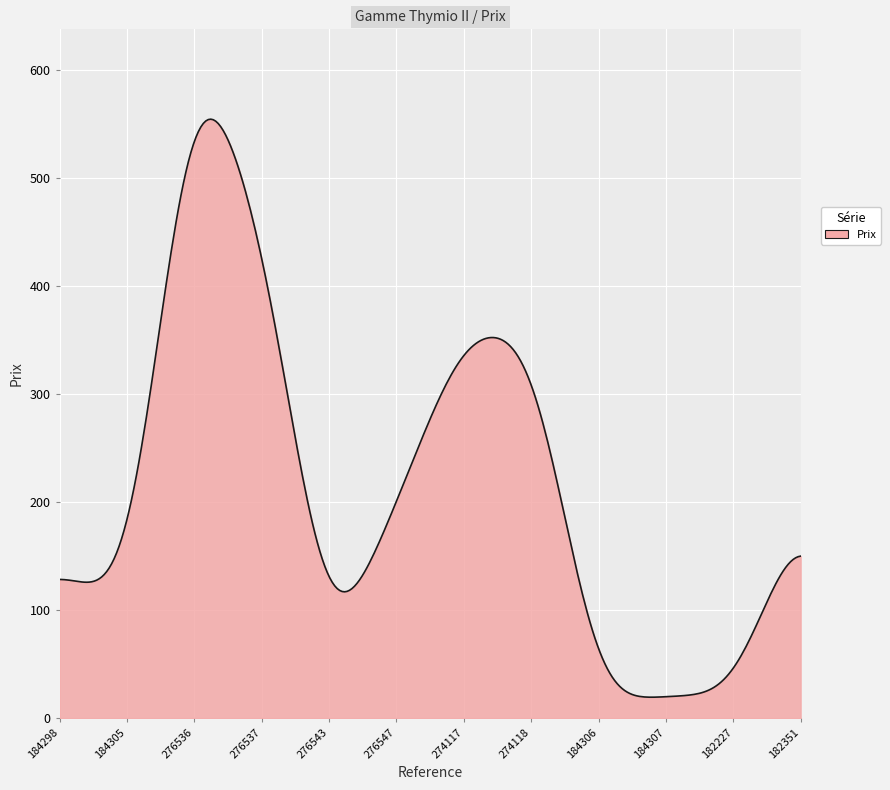

What is the smallest value displayed?

19.3